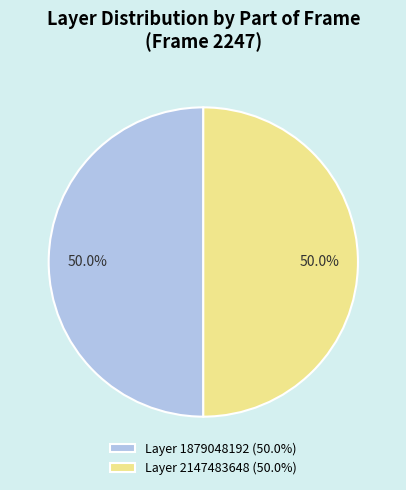

What is the ratio of the value at Layer 2147483648 (50.0%) to the value at Layer 1879048192 (50.0%)?

1.0